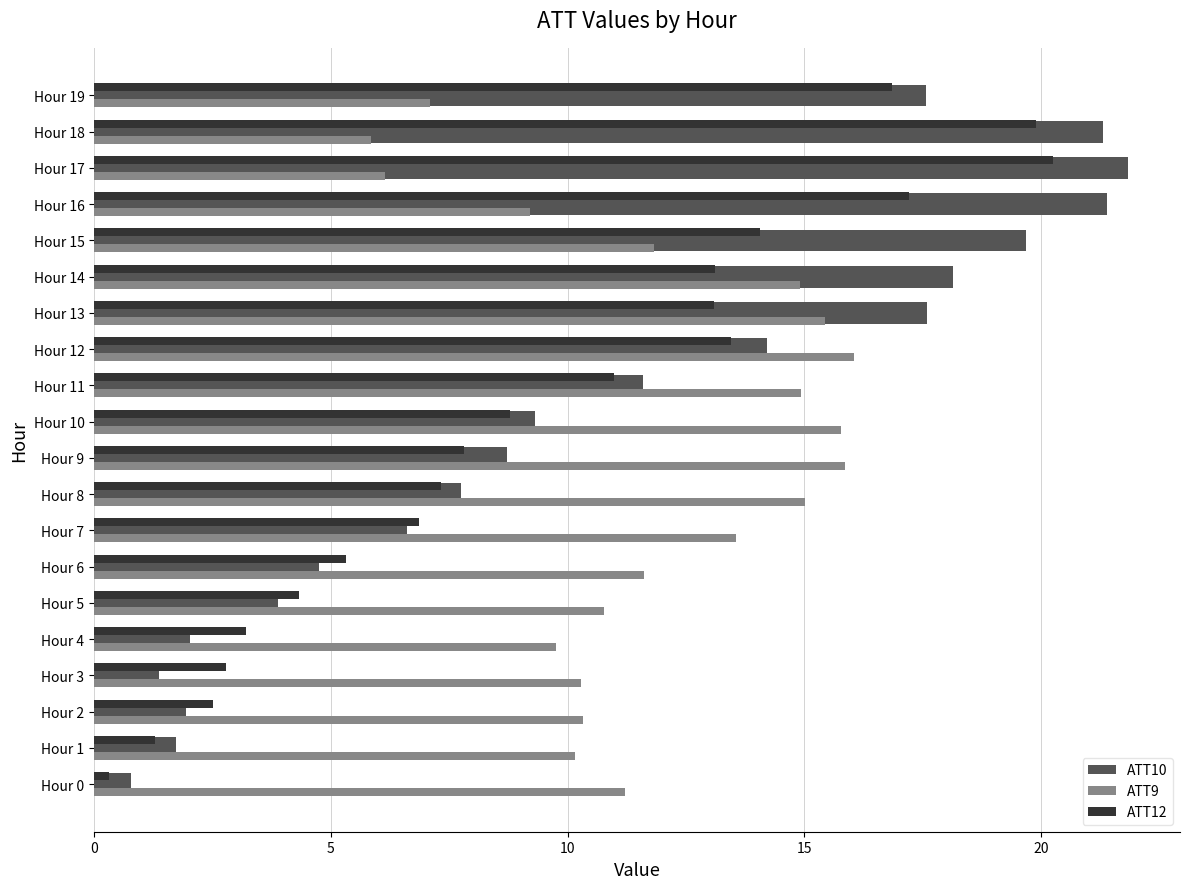

What is the average value of the ATT10 series?

10.6